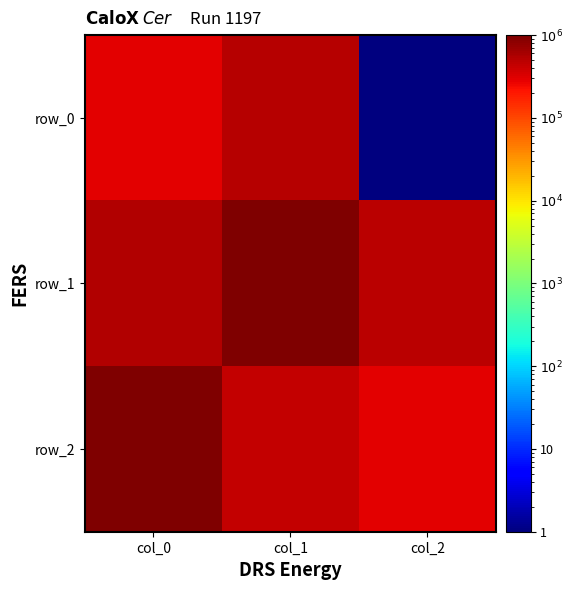

Is it true that row_2 equals 734634.2 at col_1?

False